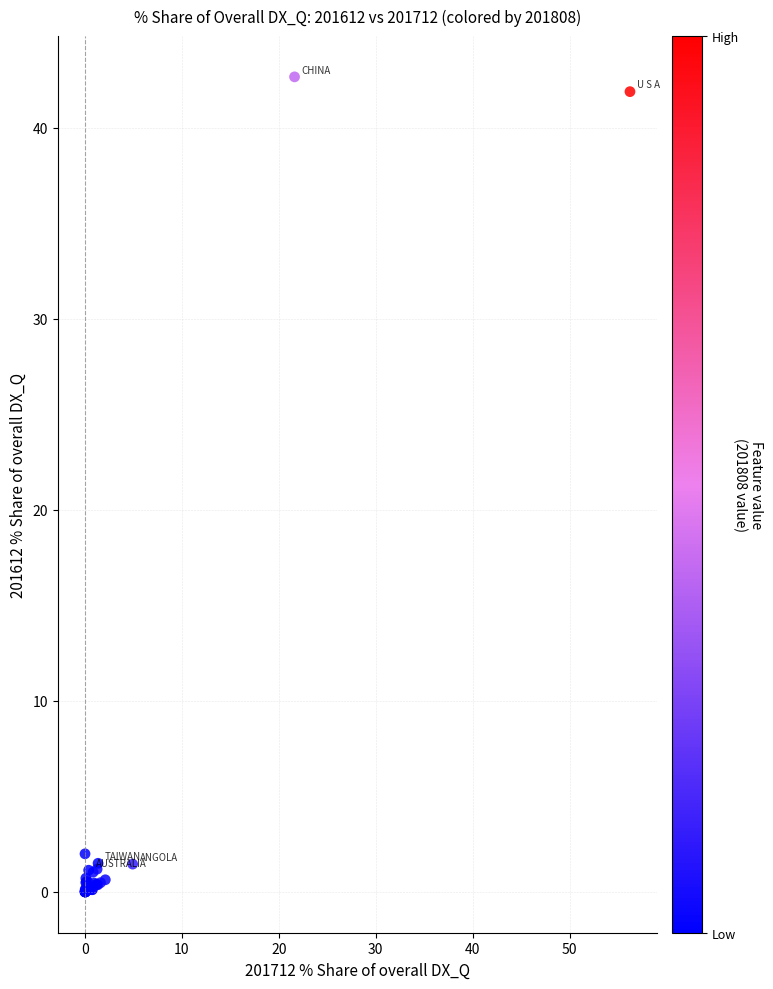

What Y value in the scatter plot is closest to 21?

2.0